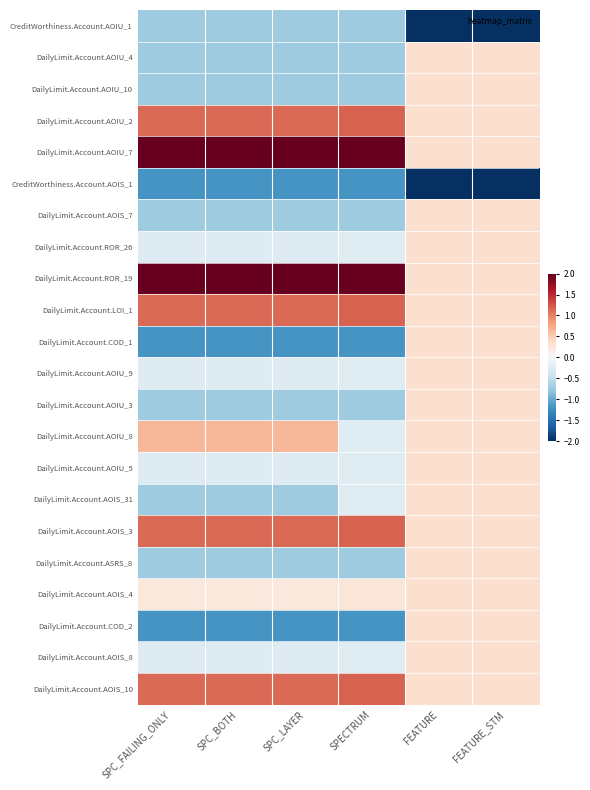

At which category is the sum across all series the highest?

FEATURE_STM